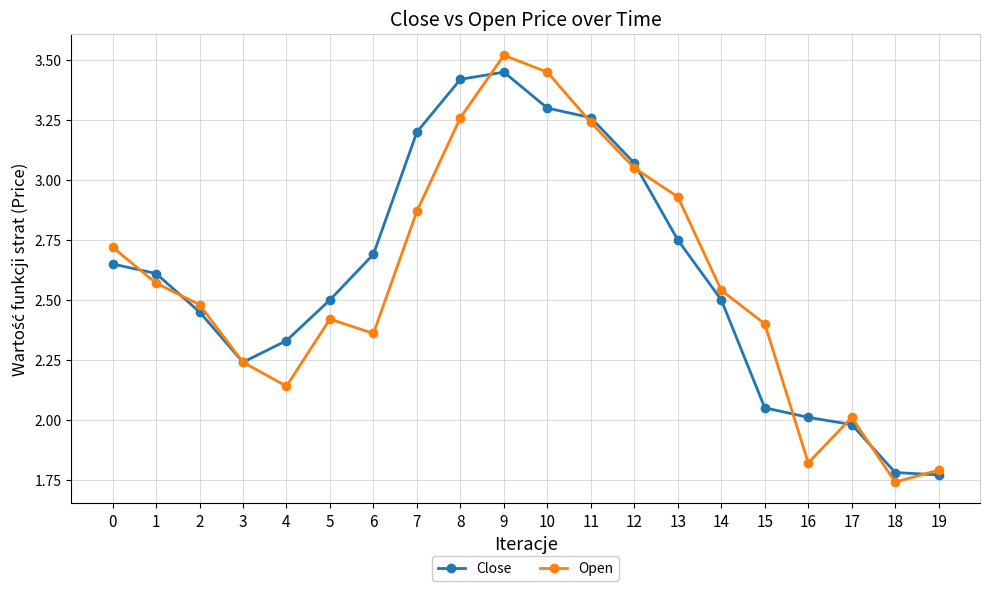

At which label does Open reach its peak?

9